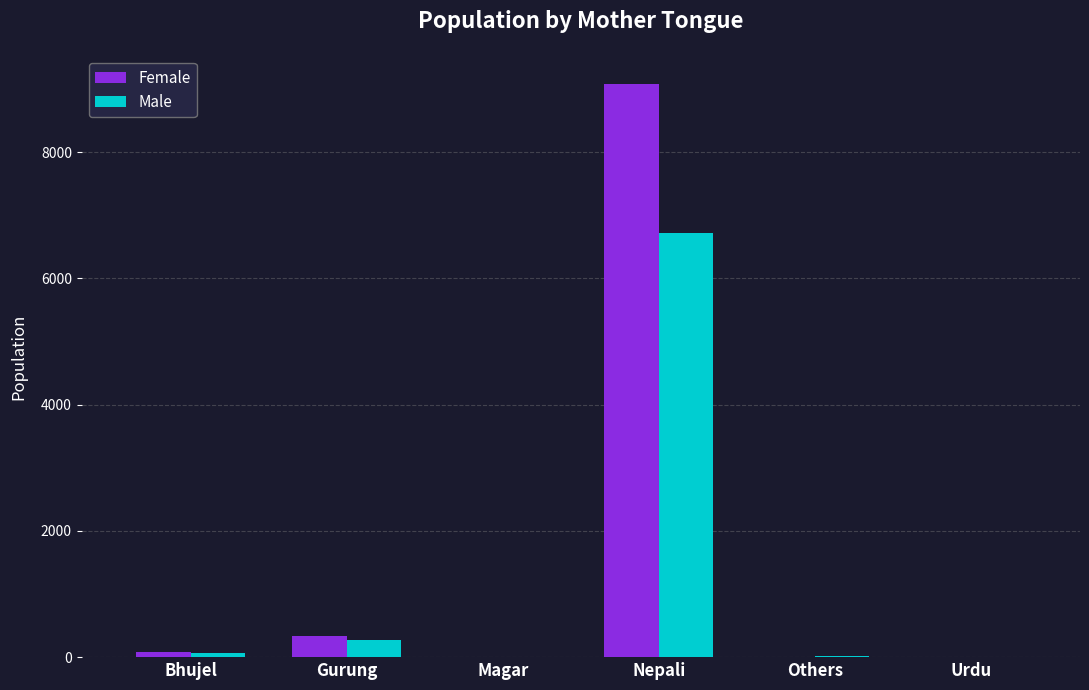

Between Nepali and Others, which series saw the biggest shift?

Female